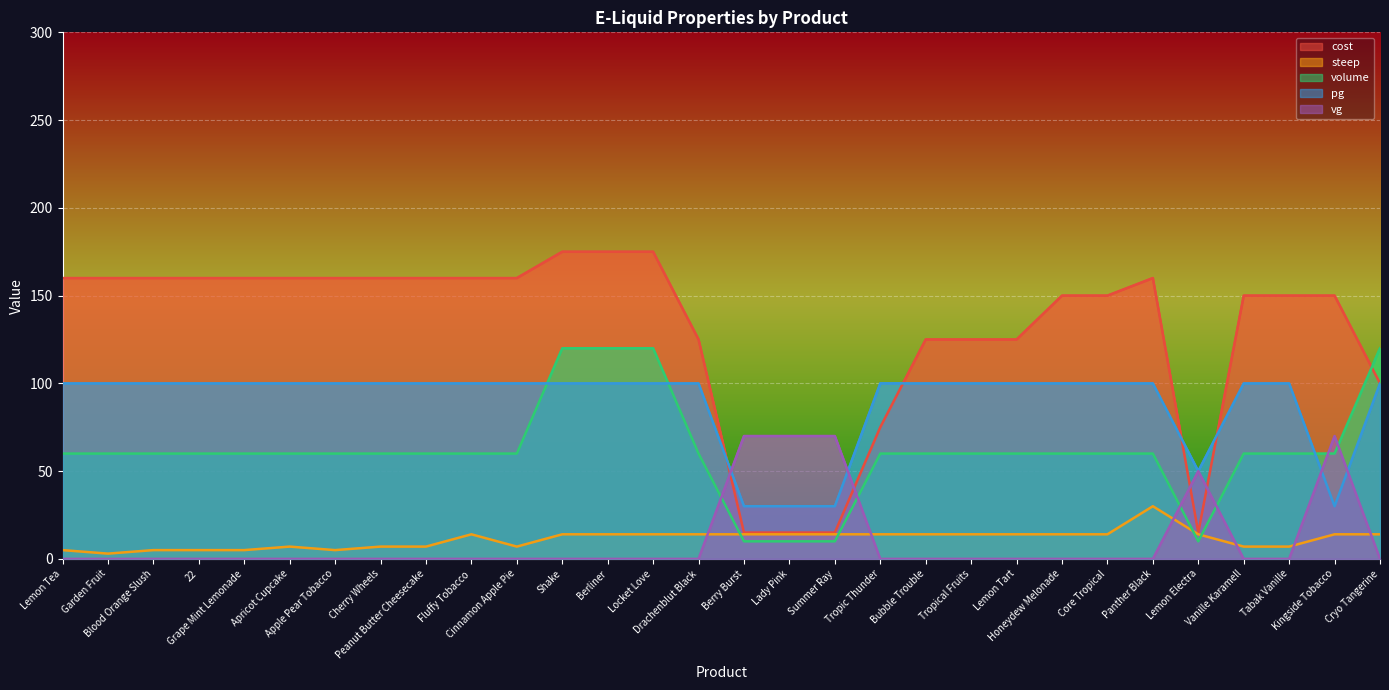

What is the value of the pg point at the 25th from the left?

100